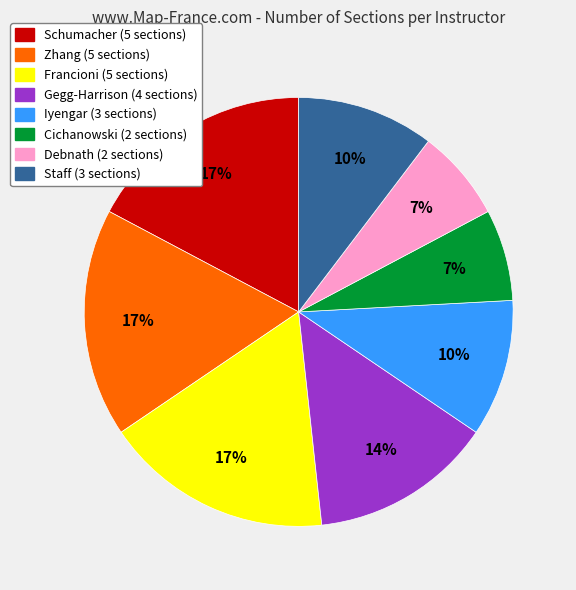

Combined, do Zhang (5 sections) and Cichanowski (2 sections) account for over 50%?

No